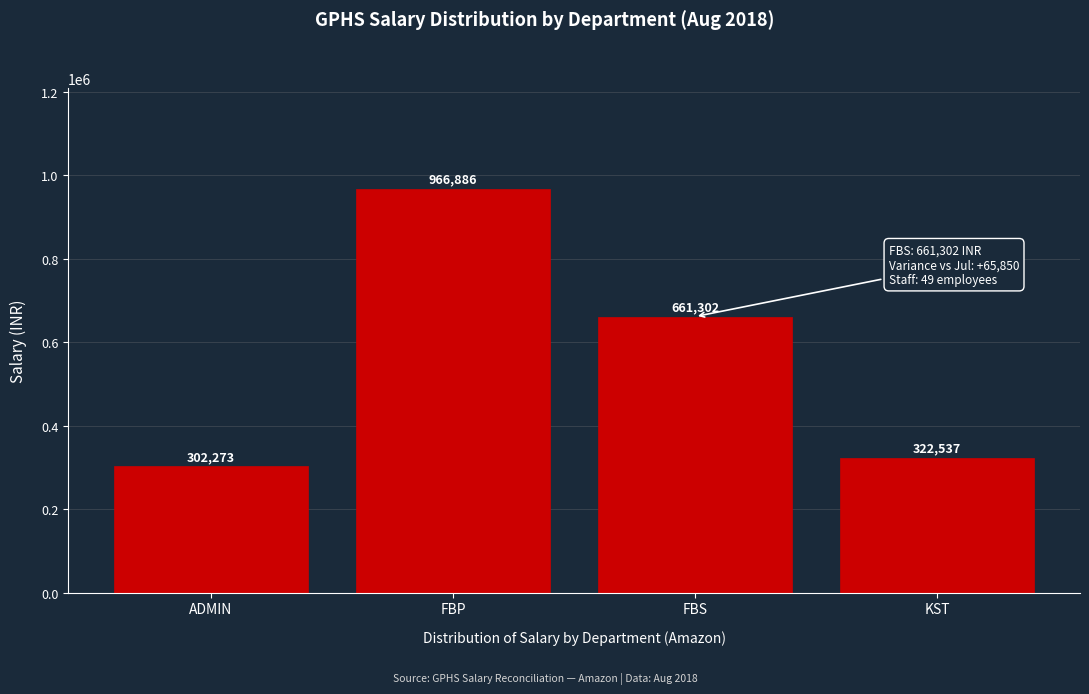

Reading left to right, list all the values displayed in this chart.

ADMIN=302273	FBP=966886	FBS=661302	KST=322537